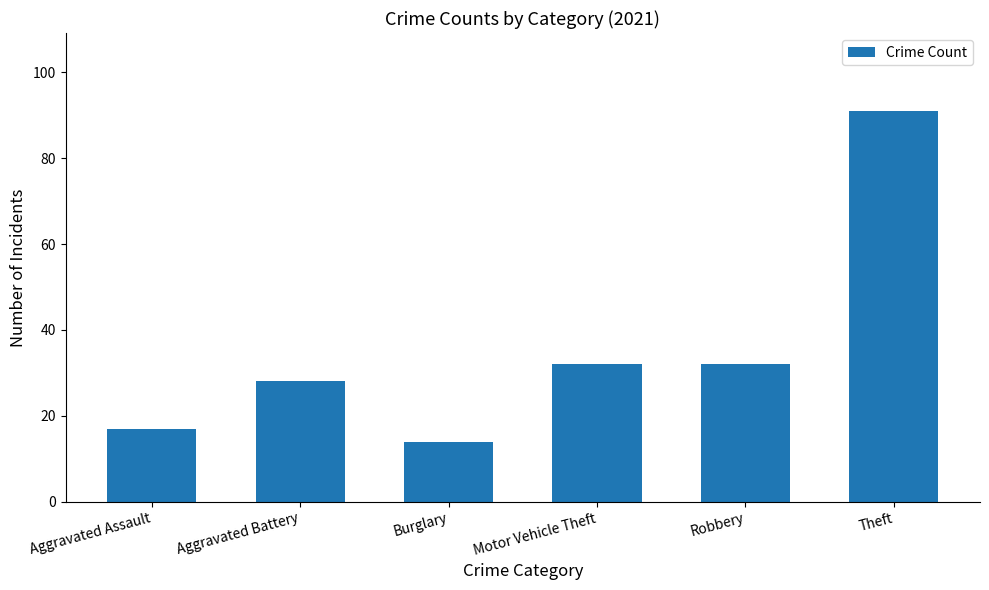

Which category has the lowest value across all series?

Burglary